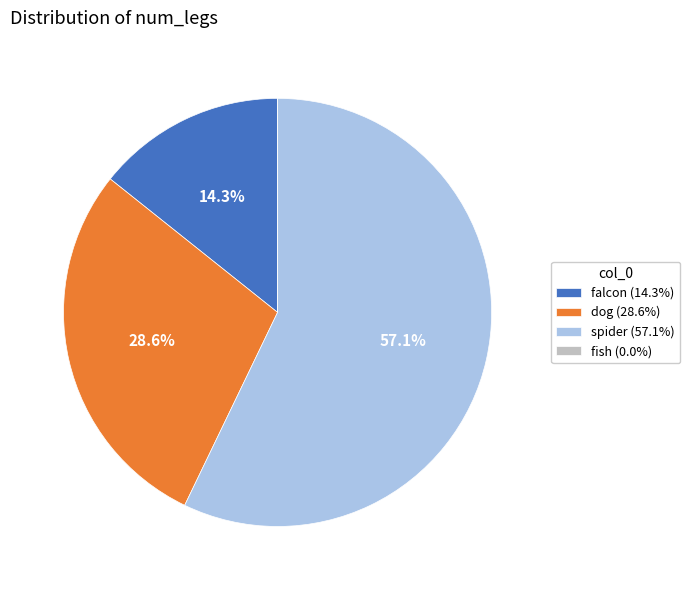

To the nearest percent, what is the average slice percentage?

25%